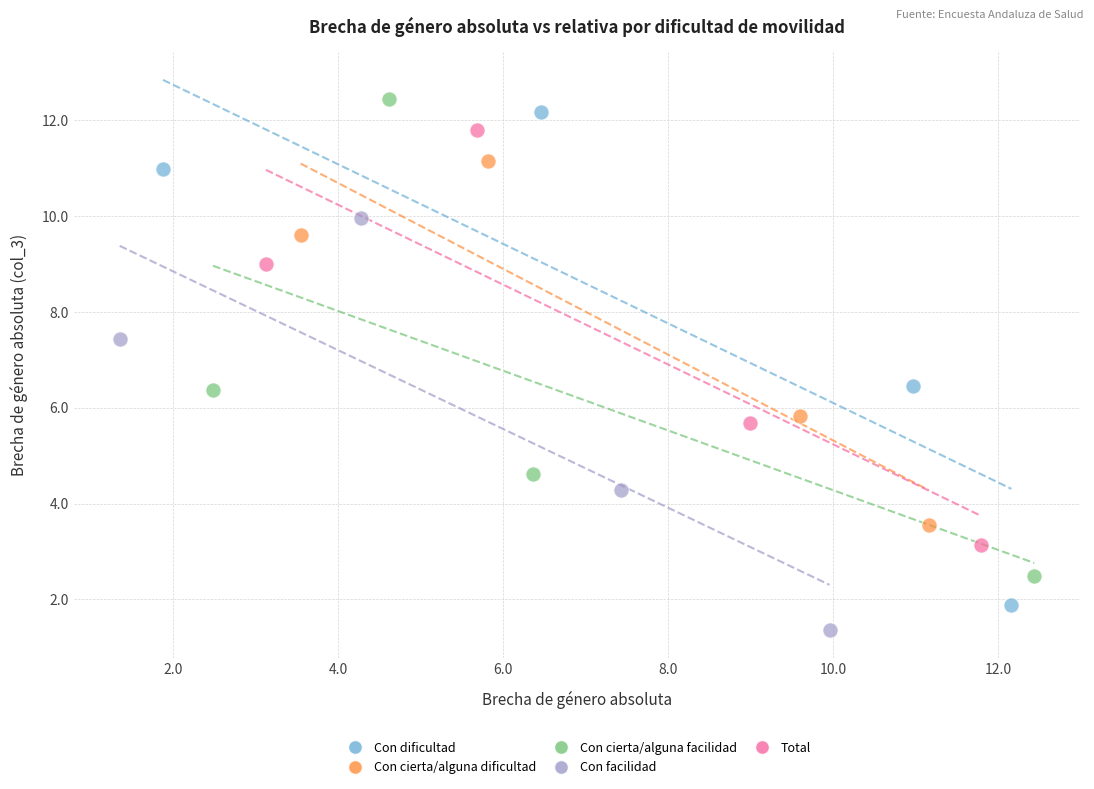

Which series has the largest Y range (max minus min)?

Con dificultad